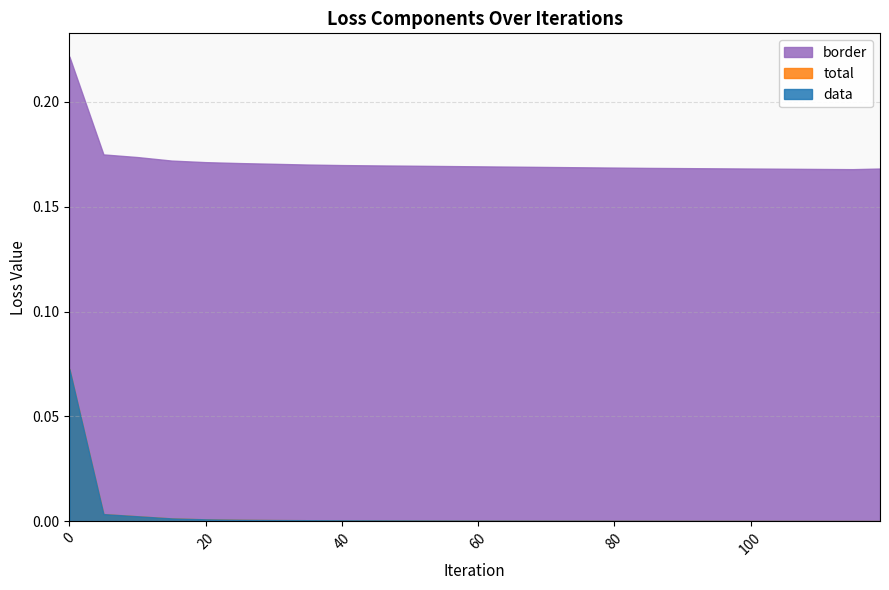

What is the average value of the border series?

0.2